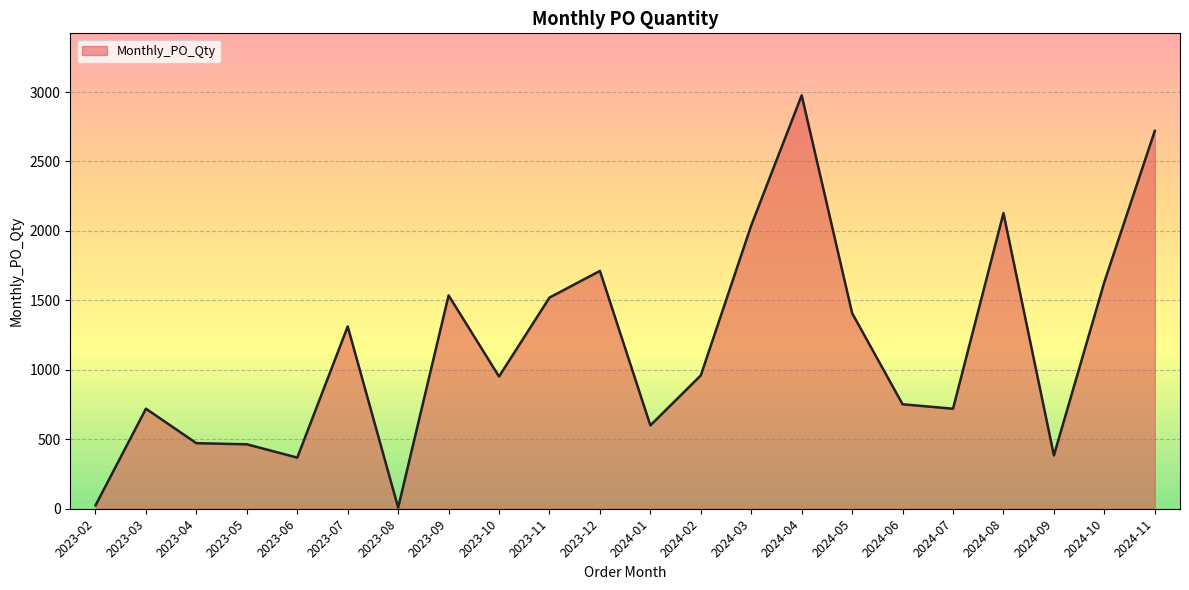

What is the sum of the values at 2024-09 and 2024-08?

2512